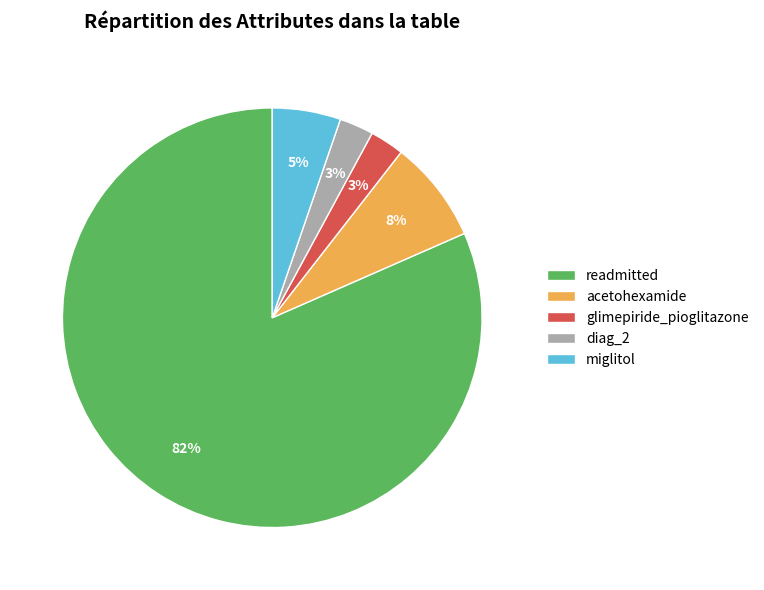

Between diag_2 and miglitol, which is larger?

miglitol